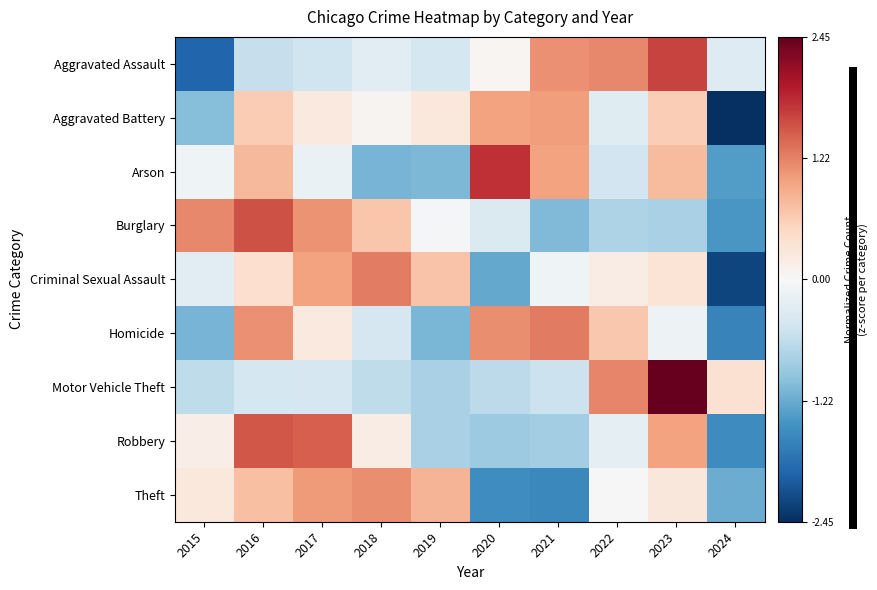

Reading right to left, transcribe all the data shown in this chart.

Aggravated Assault: 2024=-0.3	2023=1.6	2022=1.2	2021=1.1	2020=0.0	2019=-0.4	2018=-0.2	2017=-0.5	2016=-0.6	2015=-1.9
Aggravated Battery: 2024=-2.4	2023=0.6	2022=-0.3	2021=1.0	2020=1.0	2019=0.3	2018=0.1	2017=0.2	2016=0.6	2015=-1.0
Arson: 2024=-1.4	2023=0.8	2022=-0.5	2021=1.0	2020=1.8	2019=-1.1	2018=-1.1	2017=-0.2	2016=0.8	2015=-0.1
Burglary: 2024=-1.4	2023=-0.8	2022=-0.8	2021=-1.1	2020=-0.4	2019=-0.1	2018=0.7	2017=1.1	2016=1.5	2015=1.2
Criminal Sexual Assault: 2024=-2.2	2023=0.3	2022=0.2	2021=-0.1	2020=-1.2	2019=0.7	2018=1.2	2017=1.0	2016=0.4	2015=-0.3
Homicide: 2024=-1.6	2023=-0.1	2022=0.7	2021=1.3	2020=1.1	2019=-1.1	2018=-0.4	2017=0.2	2016=1.1	2015=-1.1
Motor Vehicle Theft: 2024=0.4	2023=2.4	2022=1.2	2021=-0.5	2020=-0.6	2019=-0.8	2018=-0.6	2017=-0.4	2016=-0.4	2015=-0.6
Robbery: 2024=-1.5	2023=1.0	2022=-0.2	2021=-0.8	2020=-0.9	2019=-0.8	2018=0.2	2017=1.5	2016=1.5	2015=0.2
Theft: 2024=-1.2	2023=0.3	2022=-0.0	2021=-1.6	2020=-1.5	2019=0.8	2018=1.1	2017=1.0	2016=0.7	2015=0.3